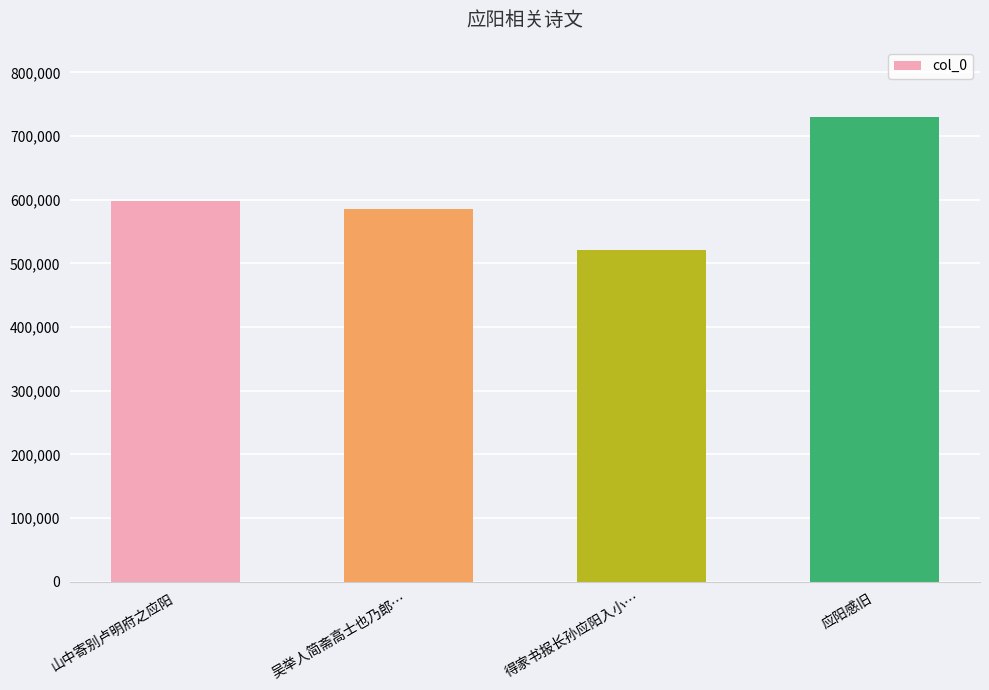

How many data points are less than 598045?

2